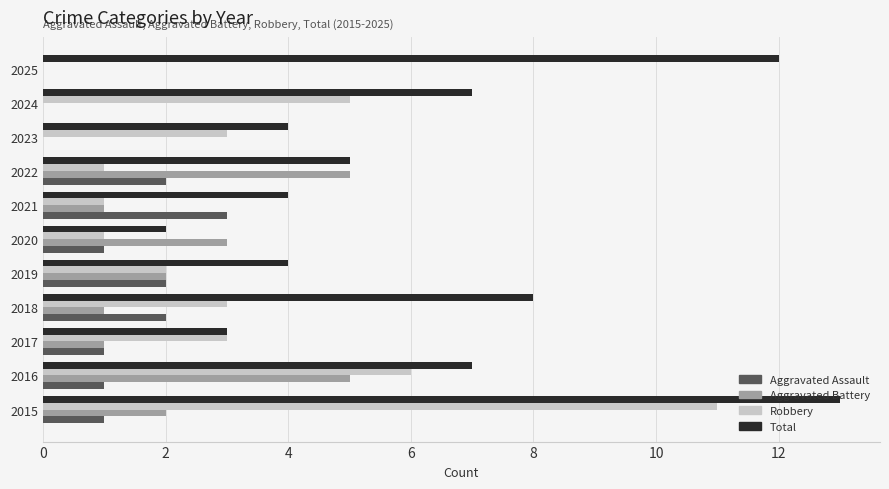

Which series has the largest total across all categories?

Total